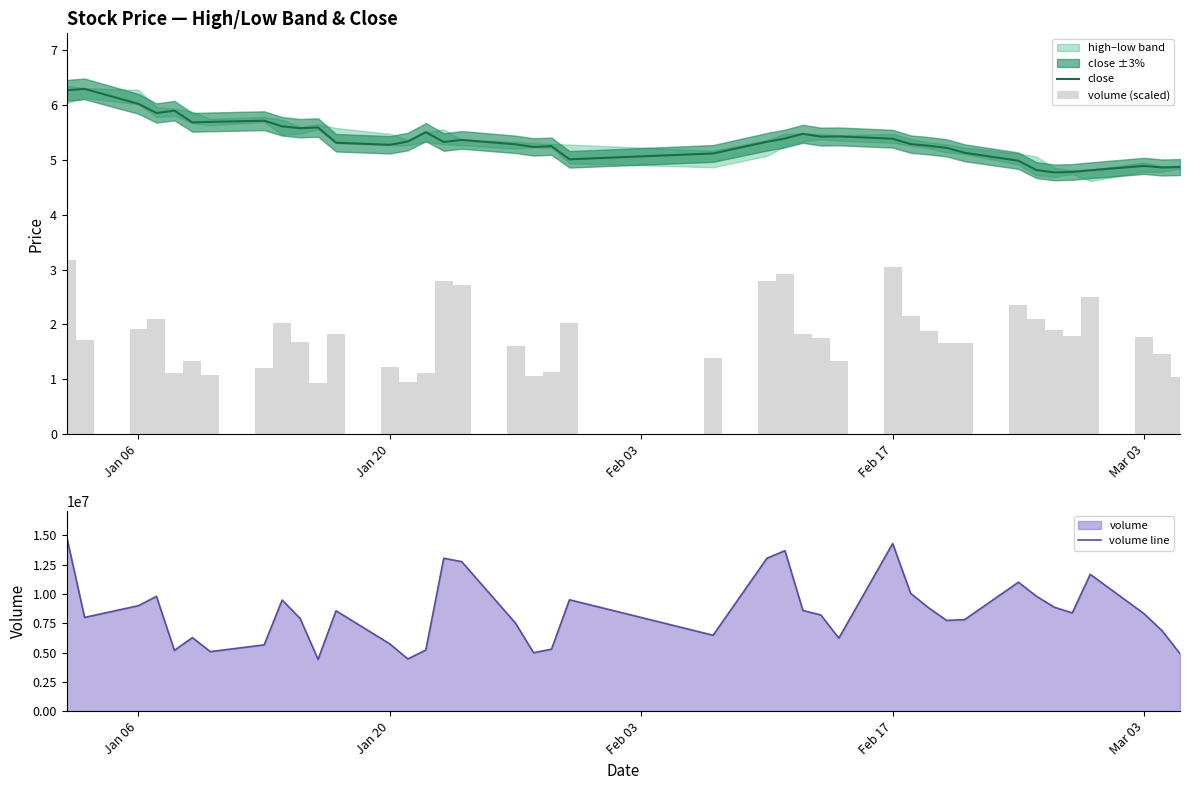

What is the highest value of the volume line series?

14871868